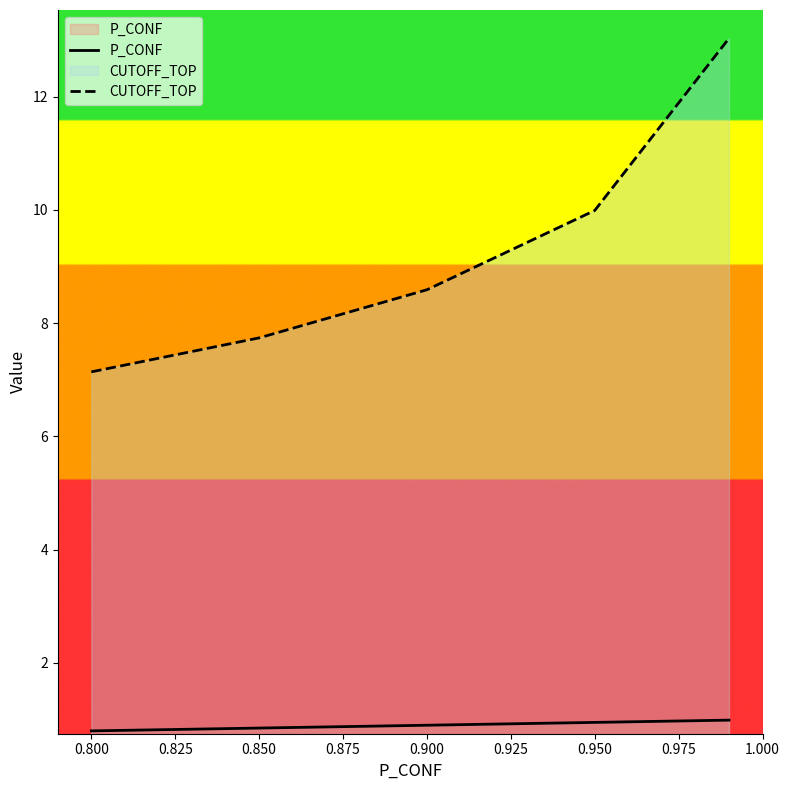

Which series has the largest range (max minus min)?

CUTOFF_TOP